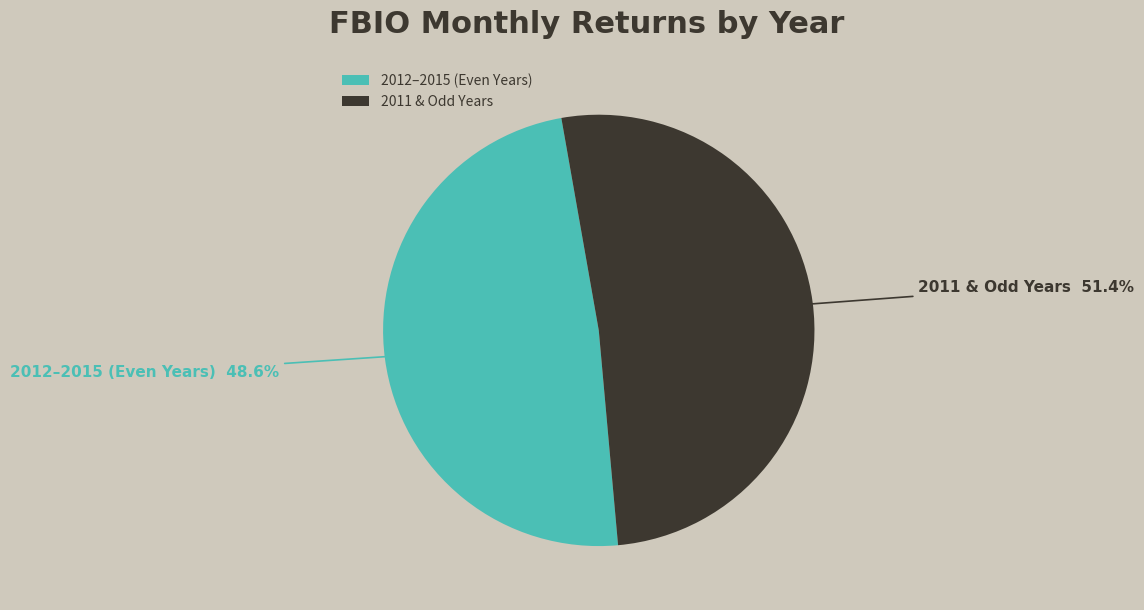

Rank the categories by value from lowest to highest.

2012–2015 (Even Years), 2011 & Odd Years